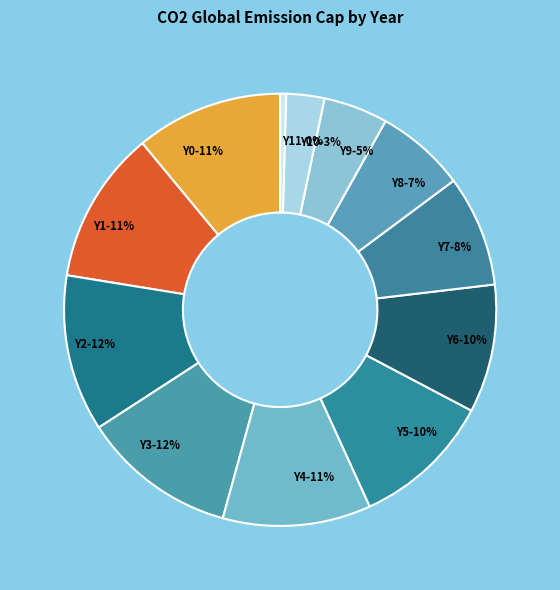

How many slices are in this pie chart?

12